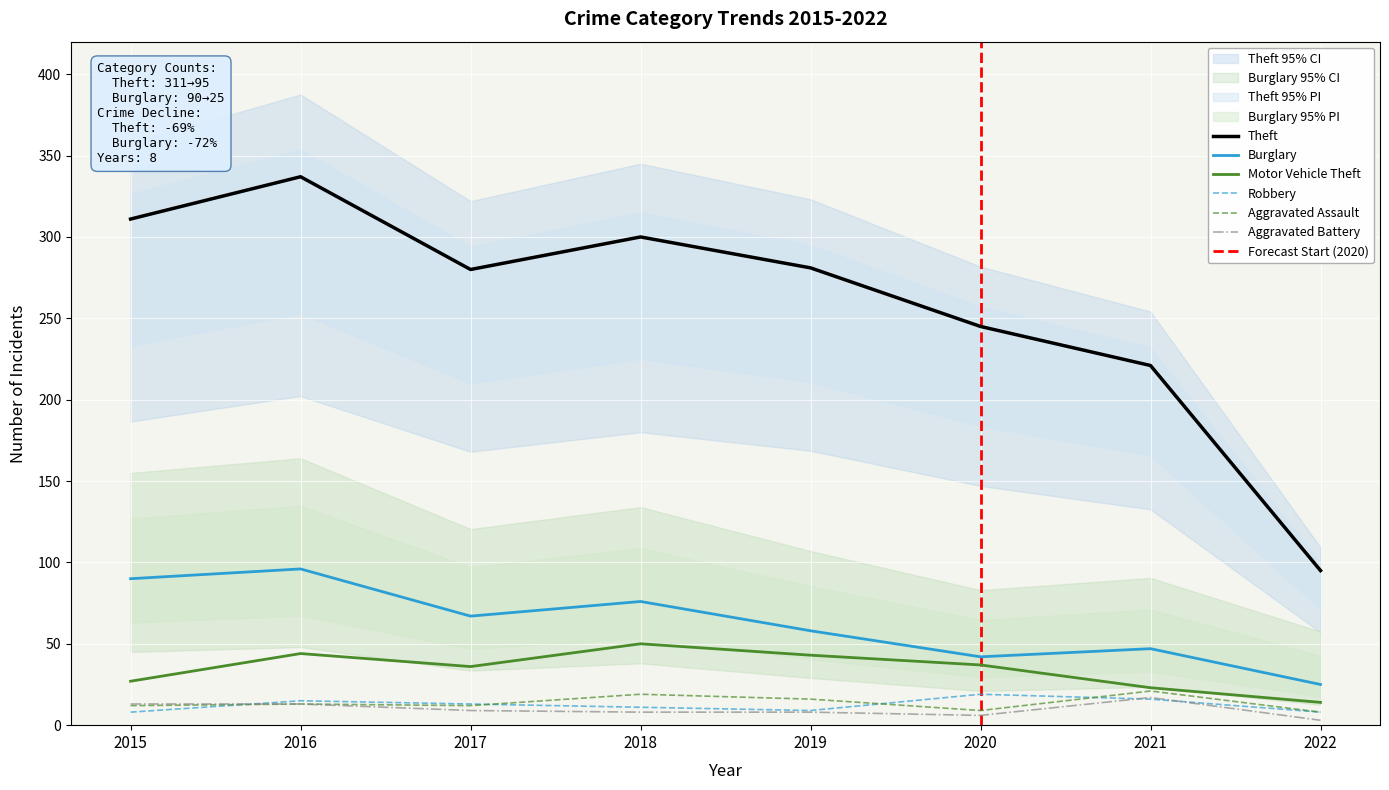

The Motor Vehicle Theft series shows 6 at 2022. True or false?

False